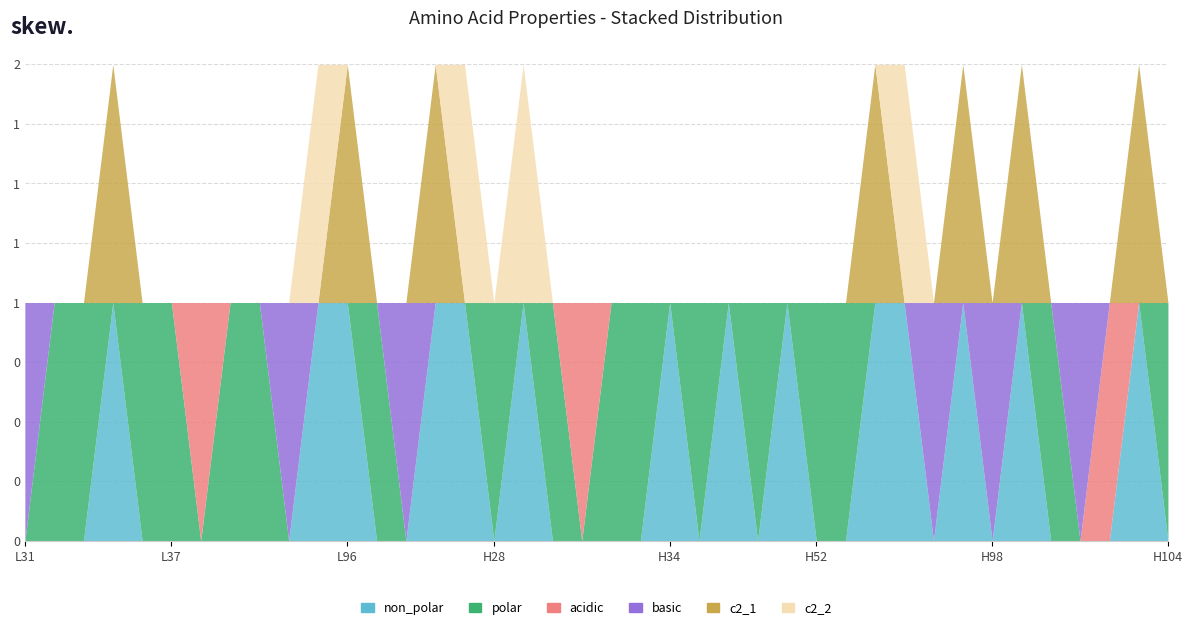

True or false: c2_2 has a value of 0 at L33.

True